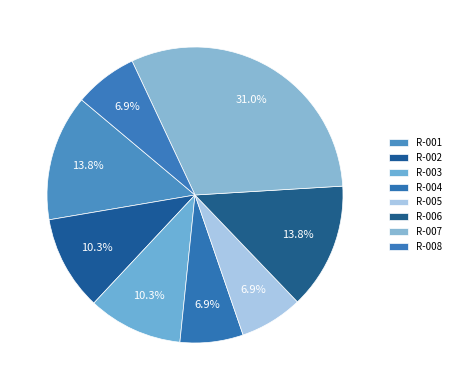

True or false: R-001 accounts for 1% of the total.

False